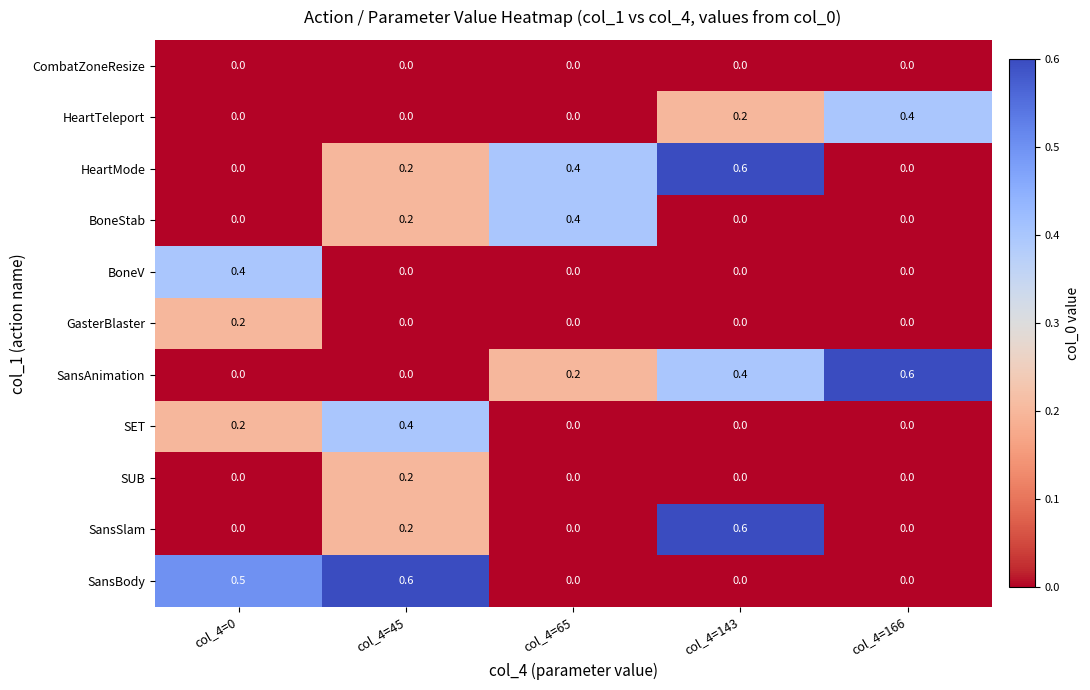

Which series changed the most between col_4=0 and col_4=45?

BoneV